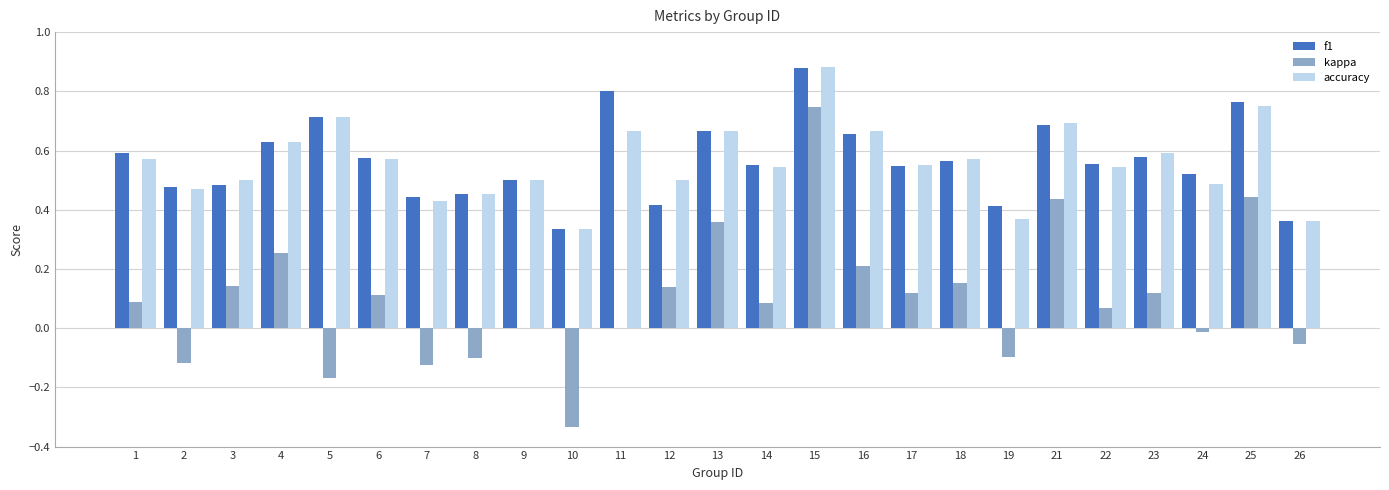

Between 1 and 13, which series saw the biggest shift?

kappa